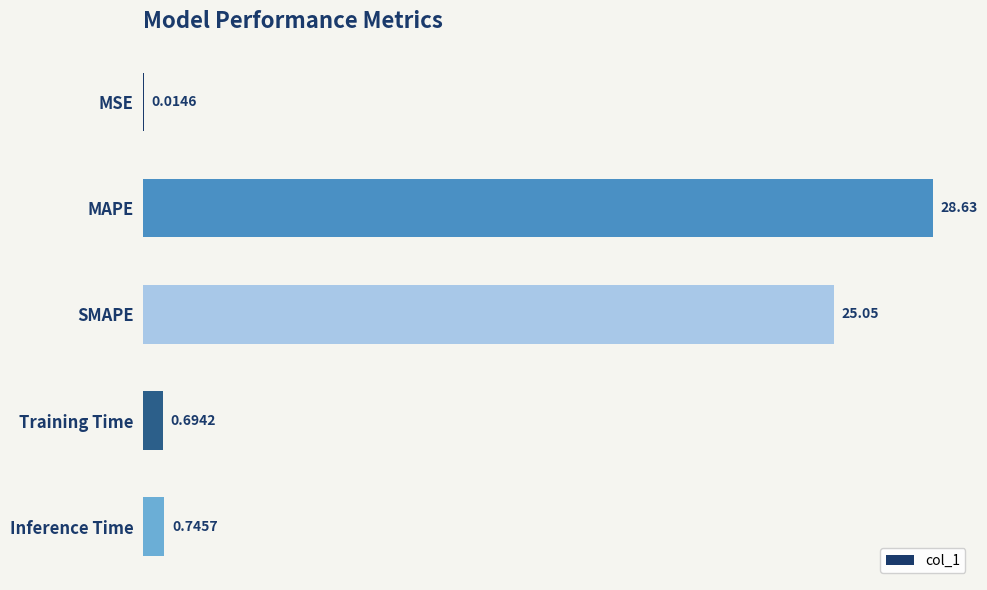

What is the sum of the values at SMAPE and Training Time?

25.7